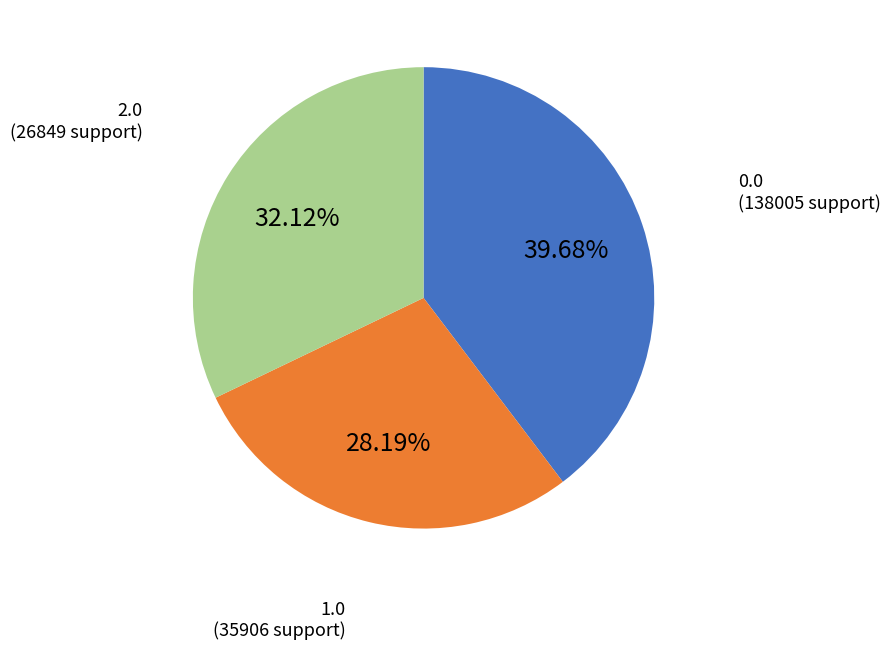

Count the number of slices in the pie.

3